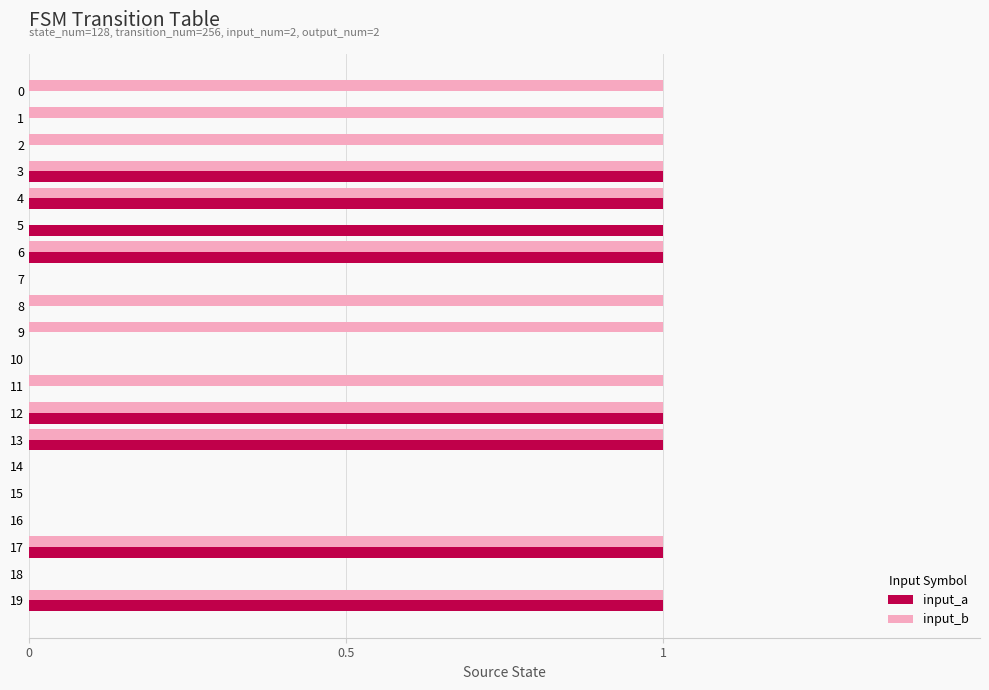

The input_a series shows -1 at 16. True or false?

False